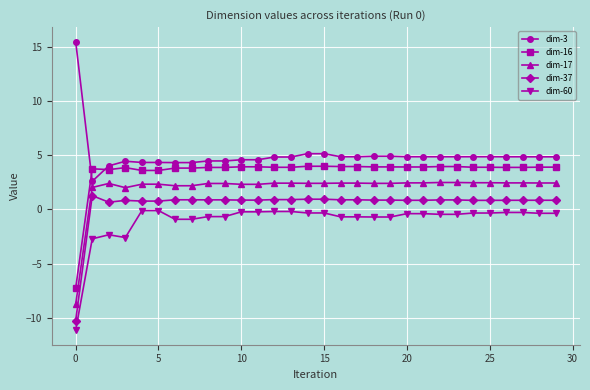

What is the value of the dim-37 point at the 5th from the left?

0.8